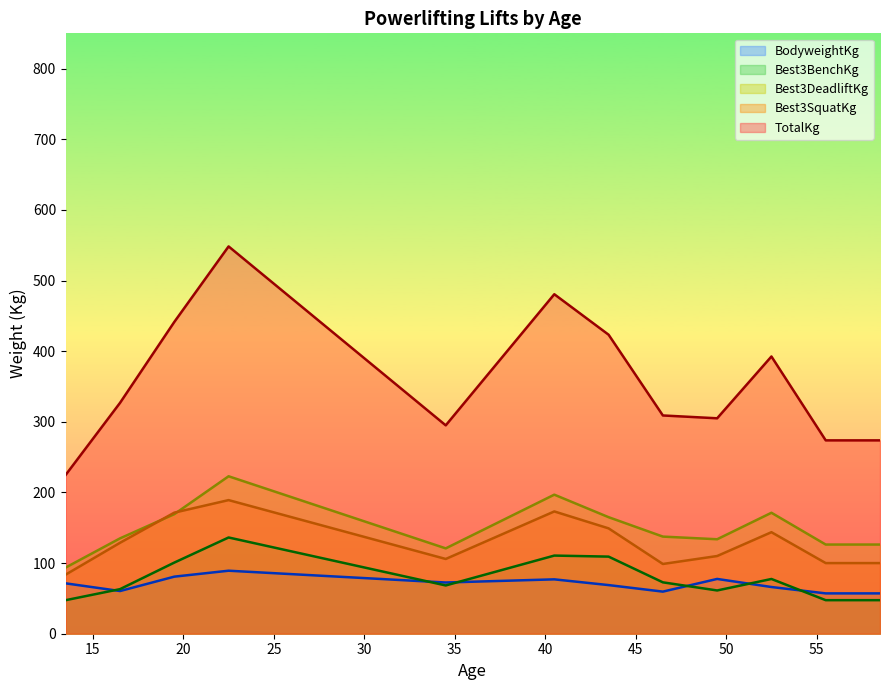

Count the number of data series in this chart.

5